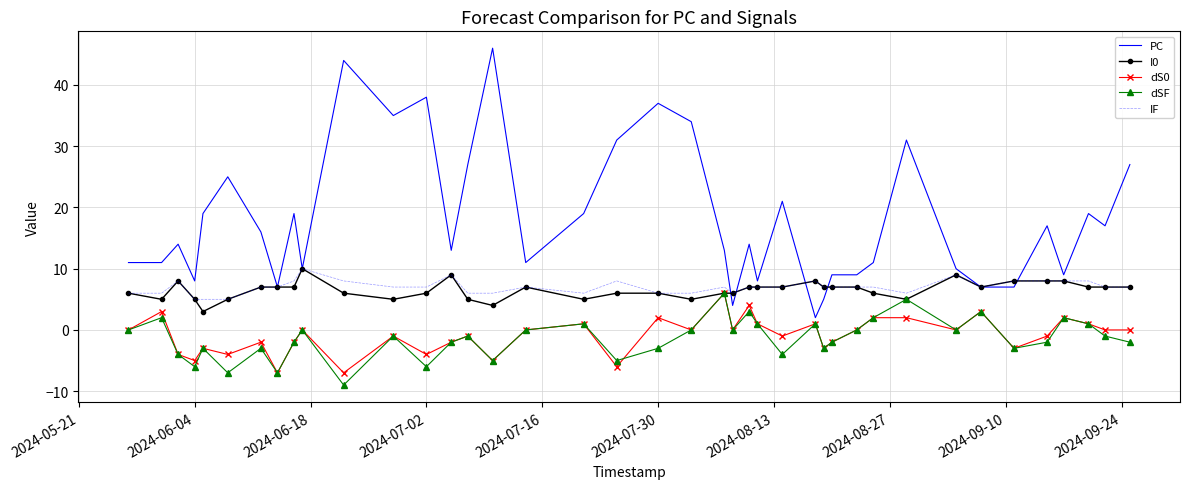

Reading left to right, extract all data points from this chart.

PC: 11	11	14	8	19	25	16	7	19	10	44	35	38	13	27	46	11	19	31	37	34	13	4	14	8	21	2	5	9	9	11	31	10	7	7	17	9	19	17	27
I0: 6	5	8	5	3	5	7	7	7	10	6	5	6	9	5	4	7	5	6	6	5	6	6	7	7	7	8	7	7	7	6	5	9	7	8	8	8	7	7	7
dS0: 0	3	-4	-5	-3	-4	-2	-7	-2	0	-7	-1	-4	-2	-1	-5	0	1	-6	2	0	6	0	4	1	-1	1	-3	-2	0	2	2	0	3	-3	-1	2	1	0	0
dSF: 0	2	-4	-6	-3	-7	-3	-7	-2	0	-9	-1	-6	-2	-1	-5	0	1	-5	-3	0	6	0	3	1	-4	1	-3	-2	0	2	5	0	3	-3	-2	2	1	-1	-2
IF: 6	6	8	5	5	5	7	7	8	10	8	7	7	9	6	6	7	6	8	6	6	7	6	7	7	7	8	7	7	7	7	6	9	7	8	8	8	8	7	7